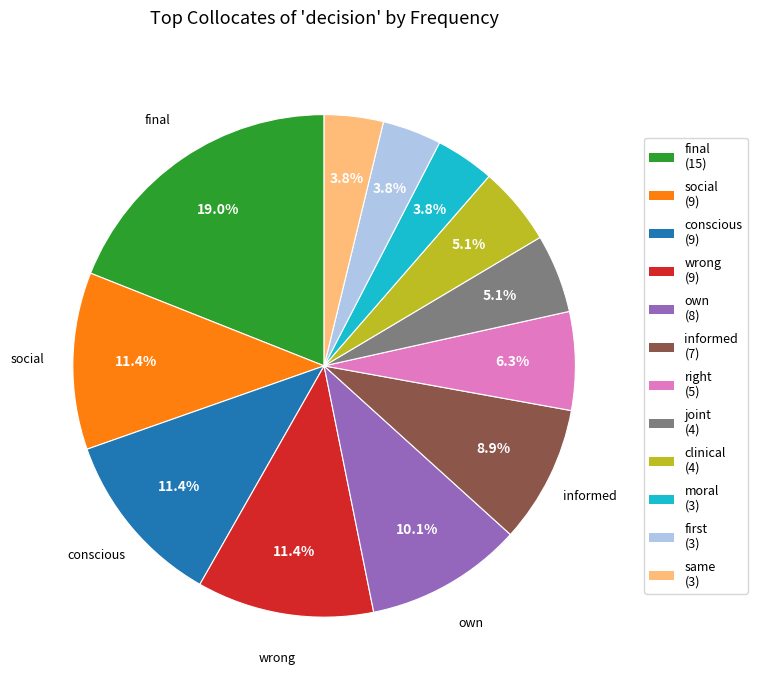

Approximately how many times larger is the value at clinical compared to conscious?

0.4